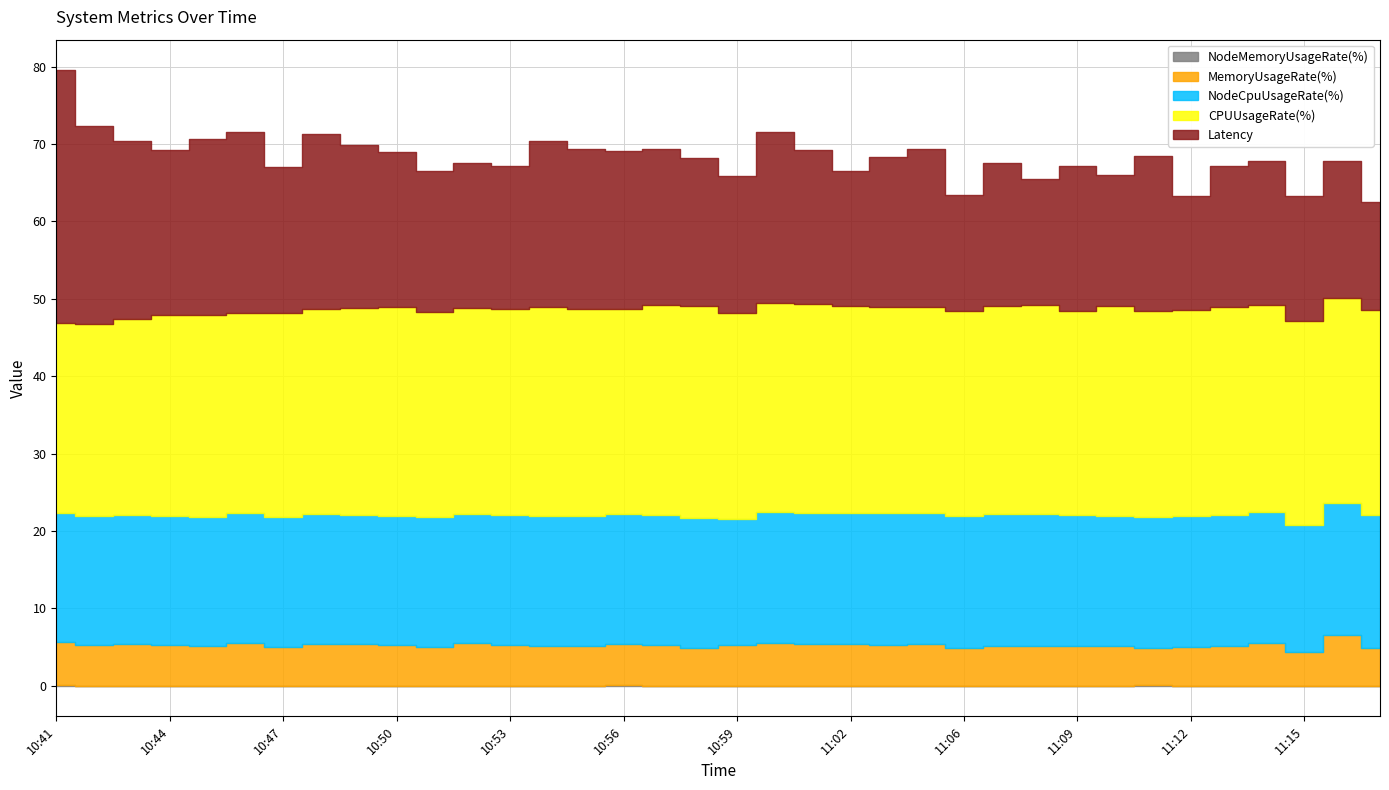

Reading left to right, extract all data points from this chart.

Latency: 32.6	25.7	23.0	21.3	22.7	23.5	18.8	22.7	21.1	20.1	18.1	18.8	18.5	21.4	20.7	20.4	20.2	19.0	17.7	22.1	19.9	17.4	19.4	20.5	15.0	18.5	16.4	18.7	17.0	20.1	14.7	18.2	18.6	16.1	17.7	14.0
CPUUsageRate(%): 24.6	24.7	25.4	26.0	26.1	25.8	26.5	26.5	26.7	27.0	26.6	26.6	26.7	27.0	26.7	26.5	27.1	27.4	26.6	27.0	27.1	26.8	26.7	26.6	26.5	26.9	27.0	26.4	27.0	26.5	26.6	26.9	26.7	26.4	26.5	26.5
MemoryUsageRate(%): 5.6	5.3	5.3	5.2	5.1	5.5	5.0	5.4	5.4	5.2	5.0	5.4	5.2	5.1	5.1	5.2	5.2	4.9	5.2	5.6	5.3	5.3	5.3	5.3	4.9	5.2	5.2	5.1	5.1	4.9	5.0	5.0	5.5	4.3	6.5	4.9
NodeCpuUsageRate(%): 16.6	16.7	16.7	16.7	16.7	16.7	16.8	16.7	16.7	16.8	16.8	16.8	16.8	16.8	16.8	16.8	16.8	16.8	16.2	16.9	16.9	17.0	17.0	17.0	17.0	17.0	17.0	16.9	16.9	17.0	16.9	17.0	16.9	16.5	17.1	17.1
NodeMemoryUsageRate(%): 0.0	0.0	0.0	0.0	0.0	0.0	0.0	0.0	0.0	0.0	0.0	0.0	0.0	0.0	0.0	0.1	0.0	0.0	0.0	0.0	0.0	0.0	0.0	0.0	0.0	0.0	0.0	0.0	0.0	0.0	0.0	0.0	0.0	0.0	0.0	0.0